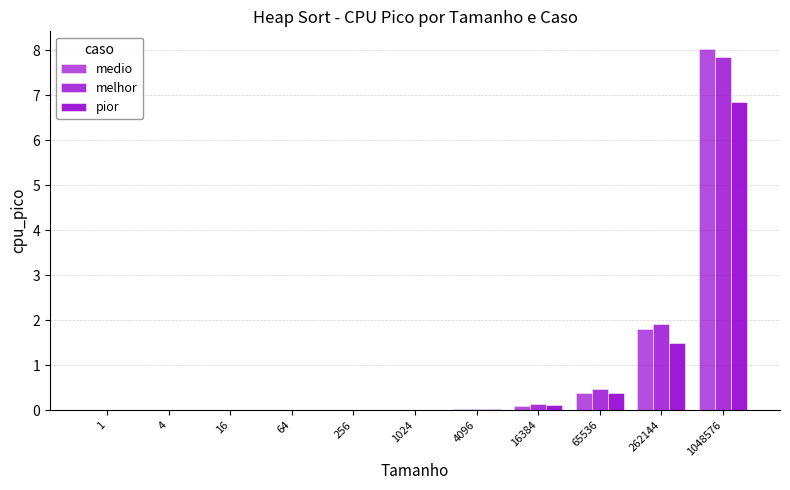

What is the difference between the maximum and minimum values in the medio series?

8.0